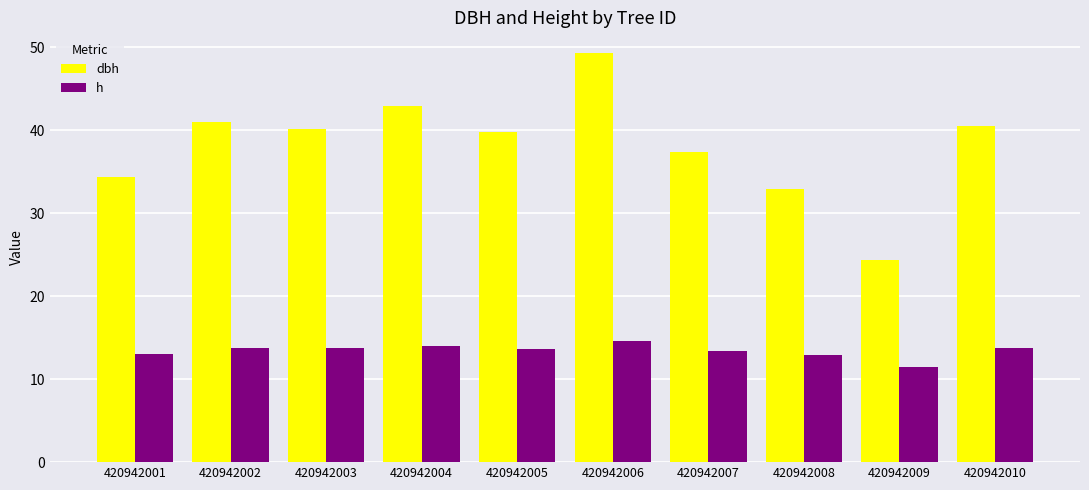

List the series in order of their overall mean, lowest first.

h, dbh